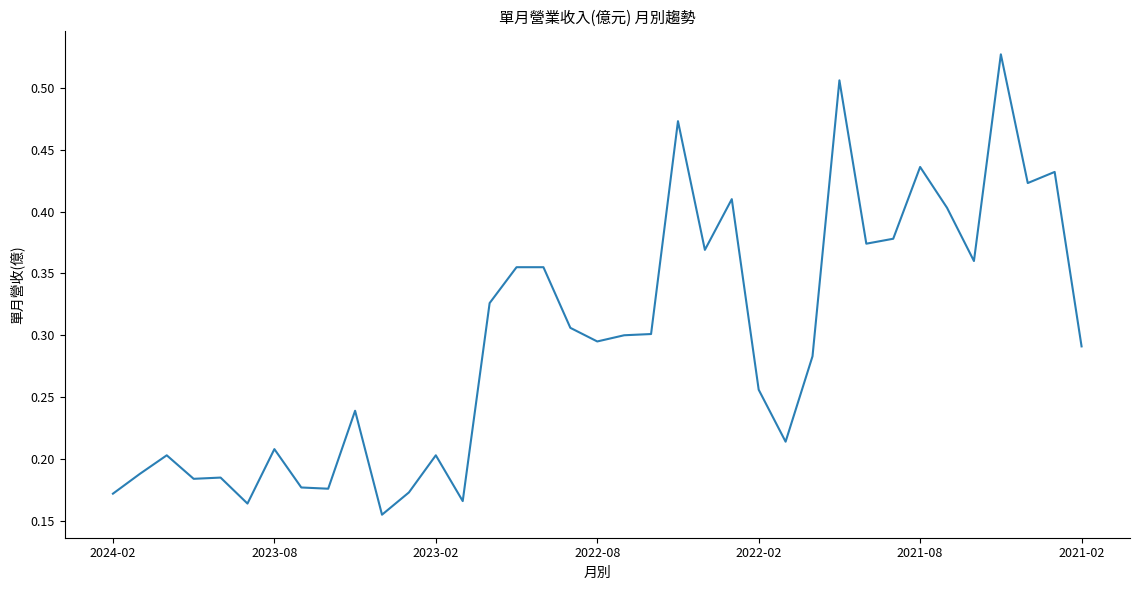

How many lines are shown in the chart?

1